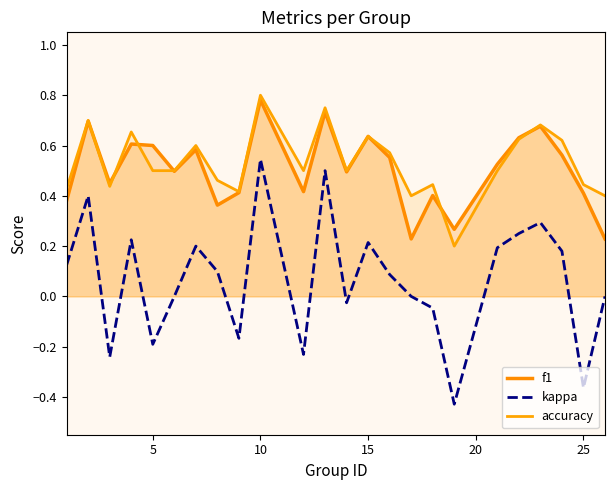

What is the smallest value displayed?

-0.4